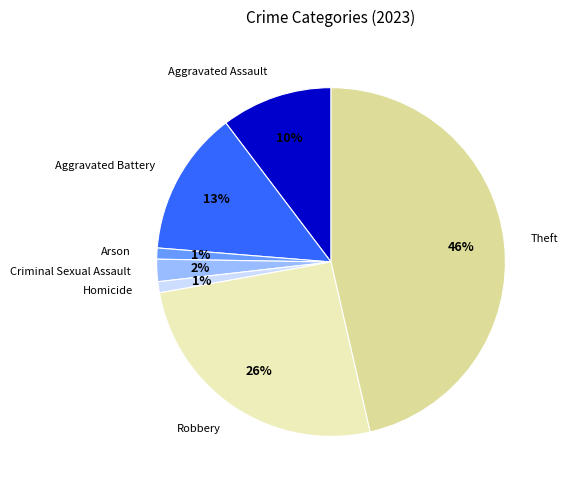

Do Aggravated Assault and Theft together represent more than half of the pie?

Yes